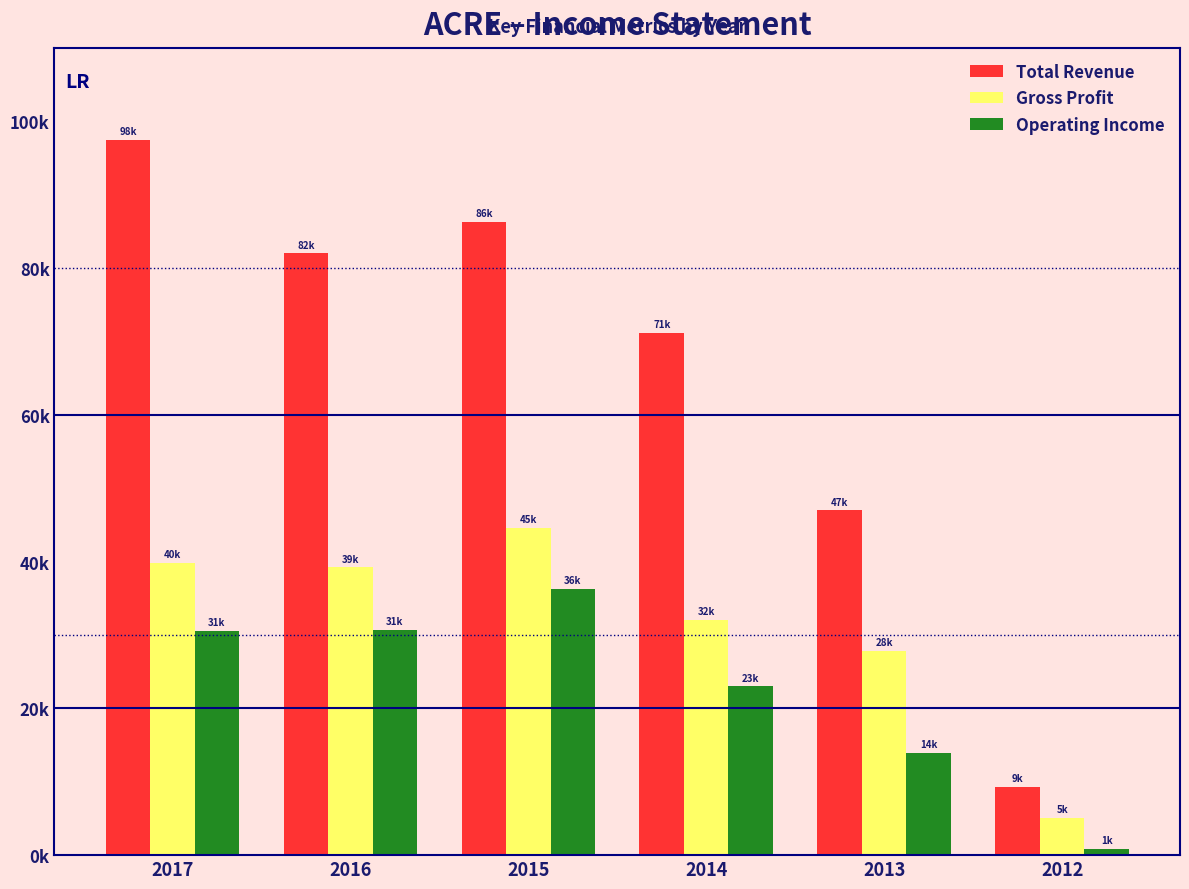

What is the value of the Gross Profit bar at the 5th from the left?

27800